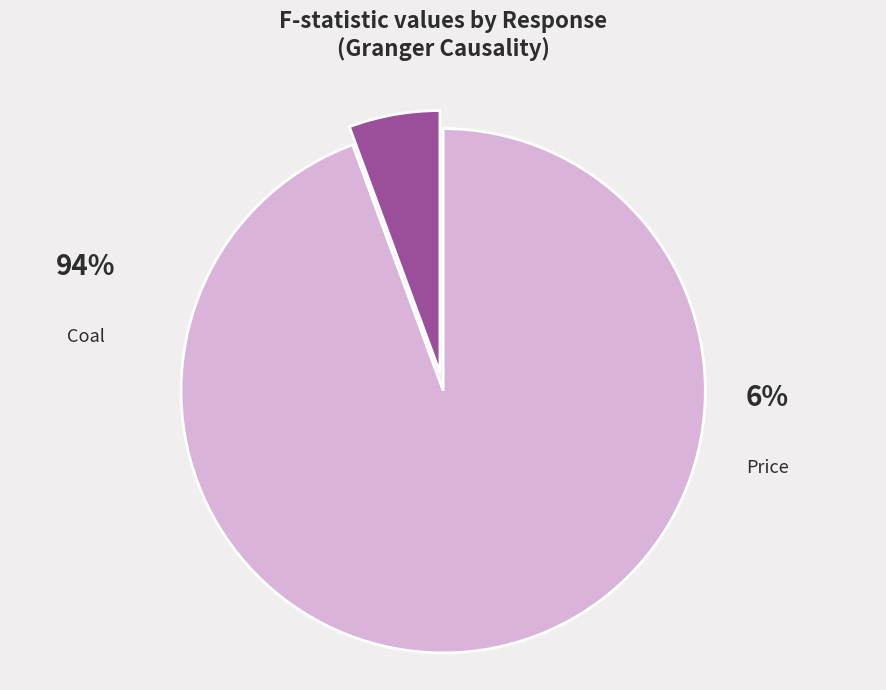

Is there any slice that represents more than half of the pie?

Yes